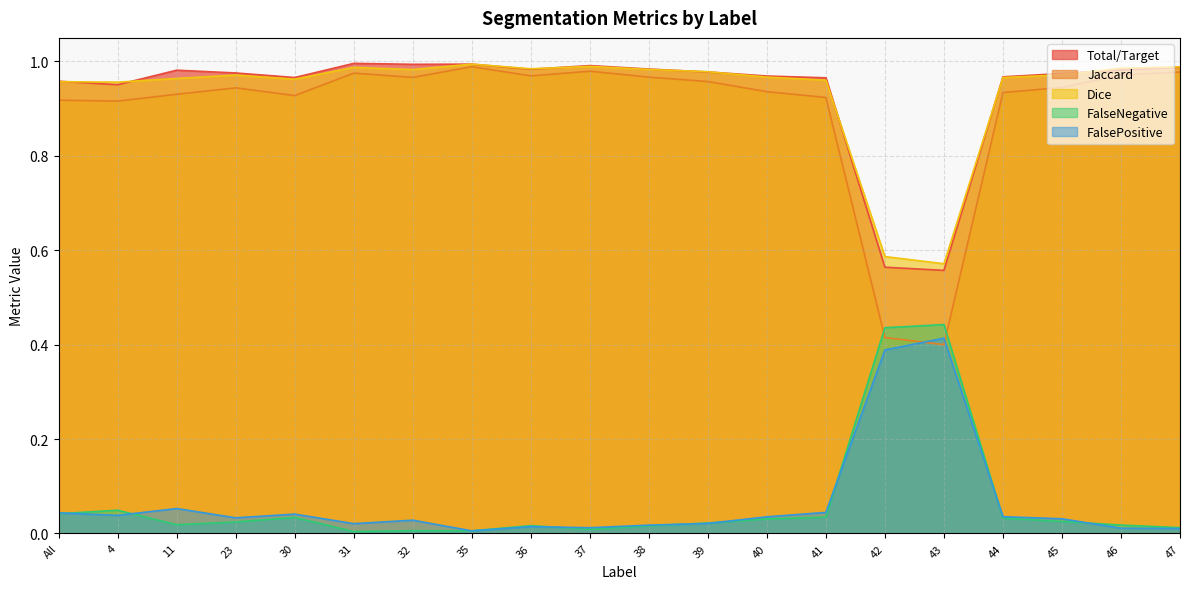

How many times do Jaccard and FalseNegative cross each other?

2